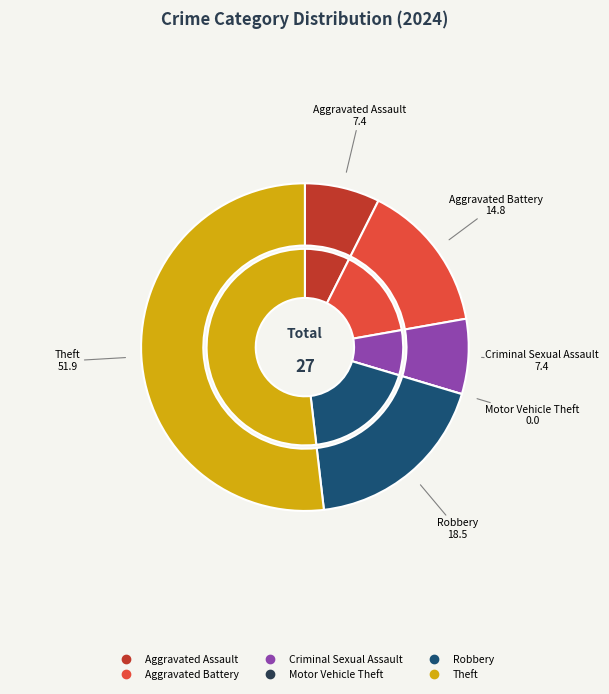

How many slices are in this pie chart?

6